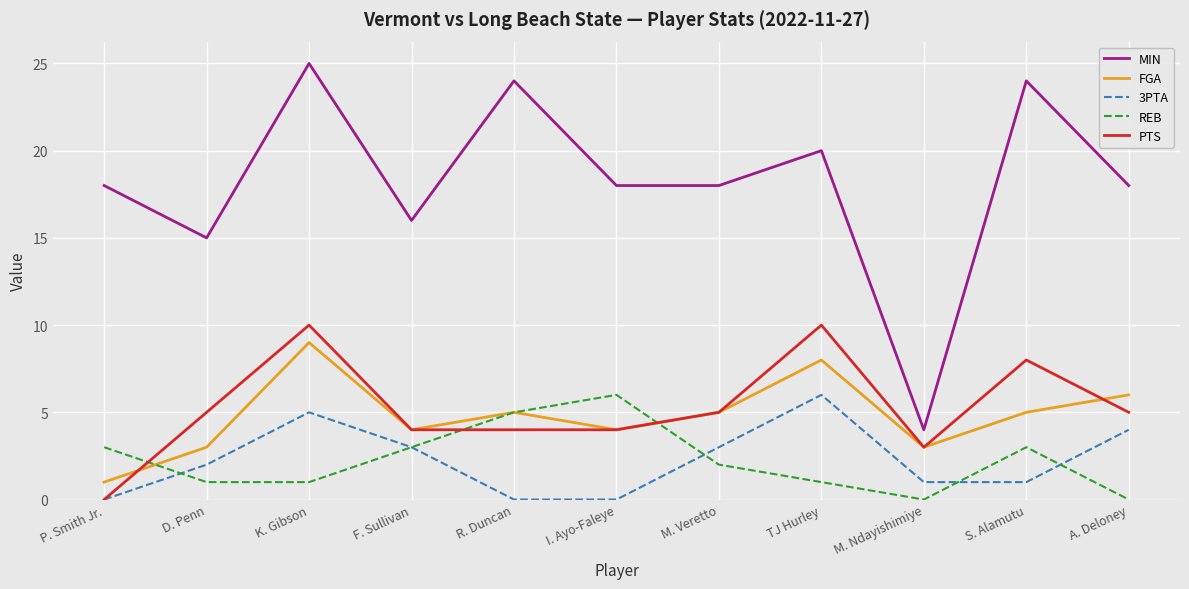

At how many categories does at least one series exceed 1?

11